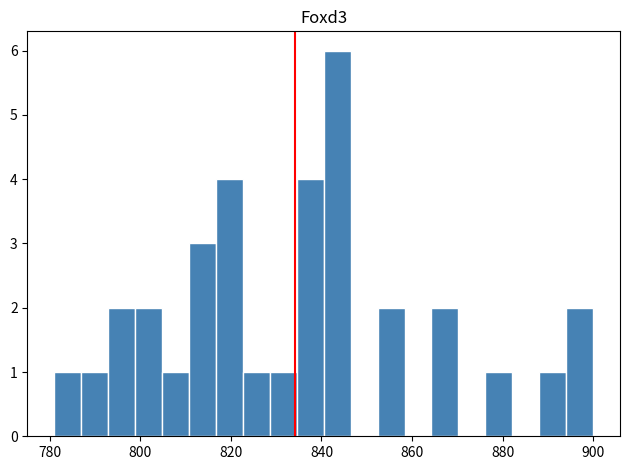

Around what value on the x-axis is the tallest bar? Give the approximate position of its centre, as read against the axis.

844